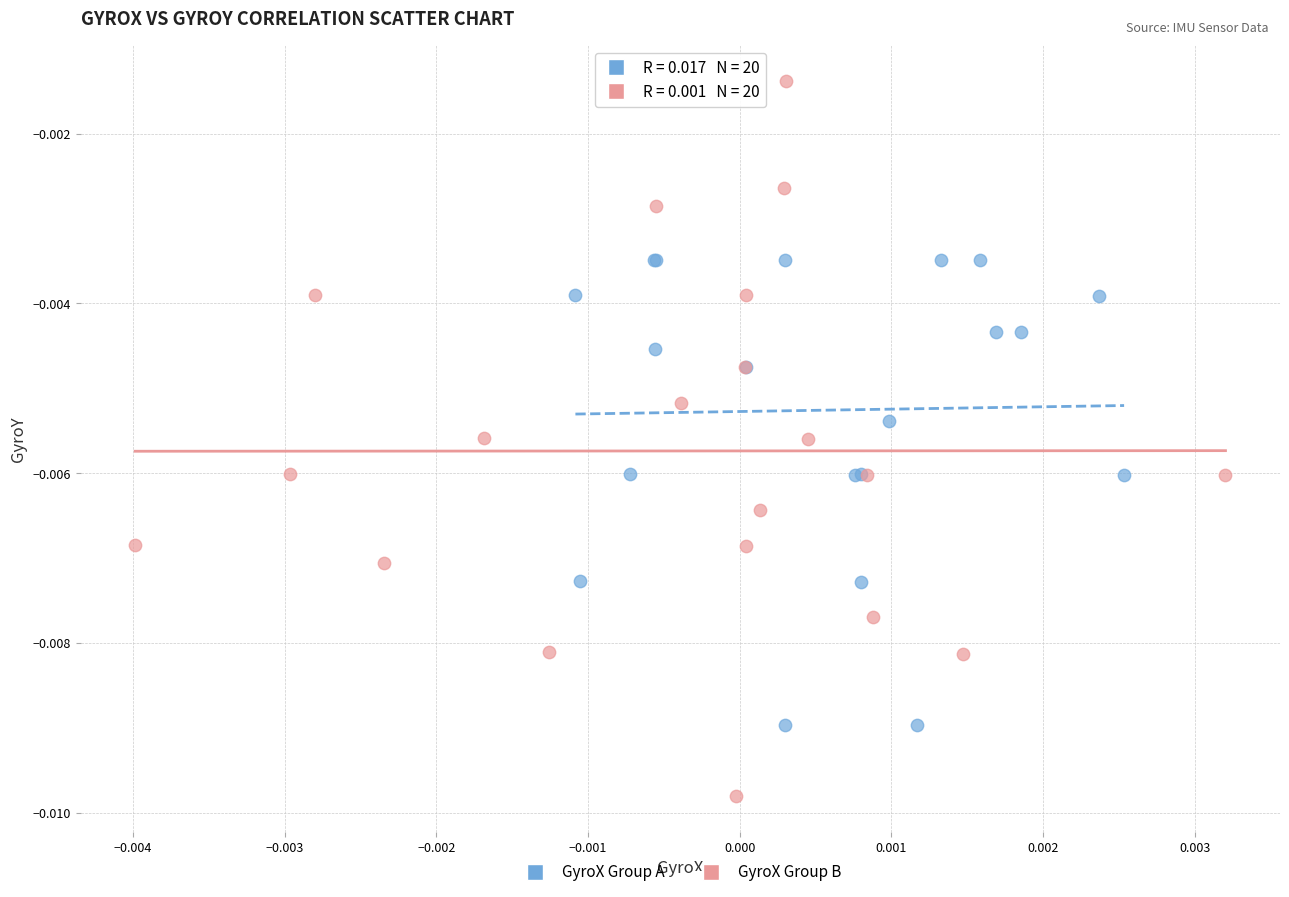

What are all the series names shown in the legend?

GyroX Group A, GyroX Group B